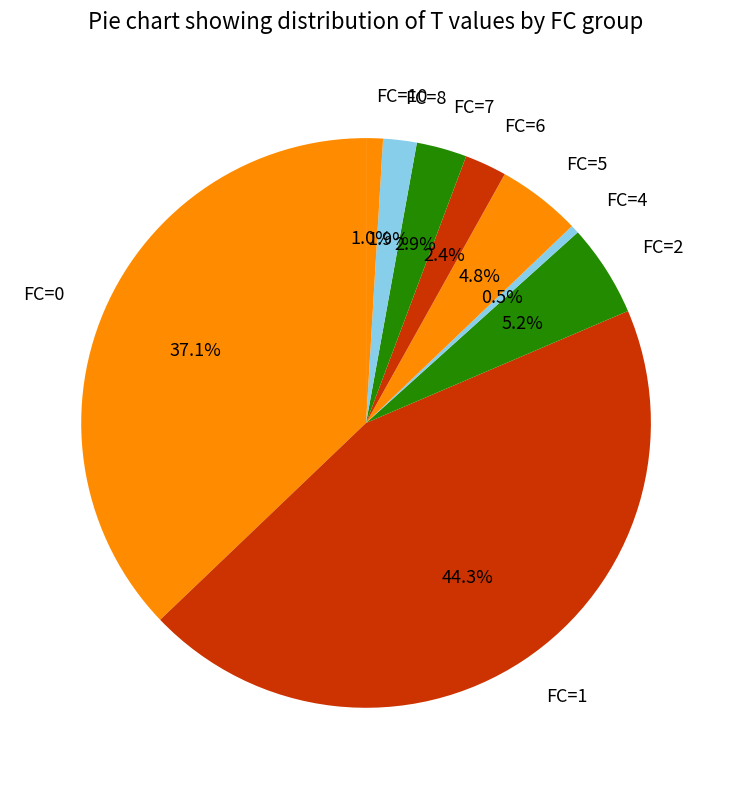

Approximately how many times larger is the value at FC=2 compared to FC=5?

1.1